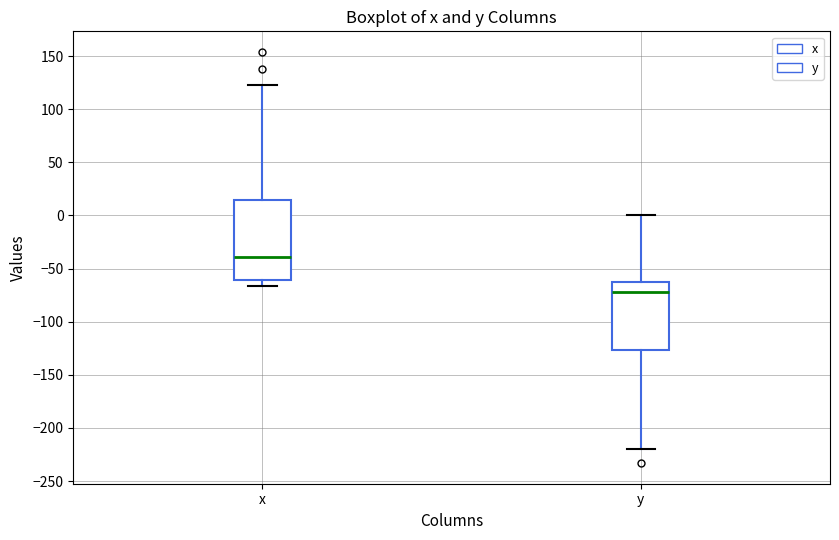

Reading left to right, read every box against the y-axis: the position of its median line, the range the box covers, and the ends of its whiskers. The values are not printed on the chart, so give them approximately, as read against the axis.

x: median -40, box -60 to 15, whiskers -65 to 125
y: median -70, box -125 to -65, whiskers -220 to 0